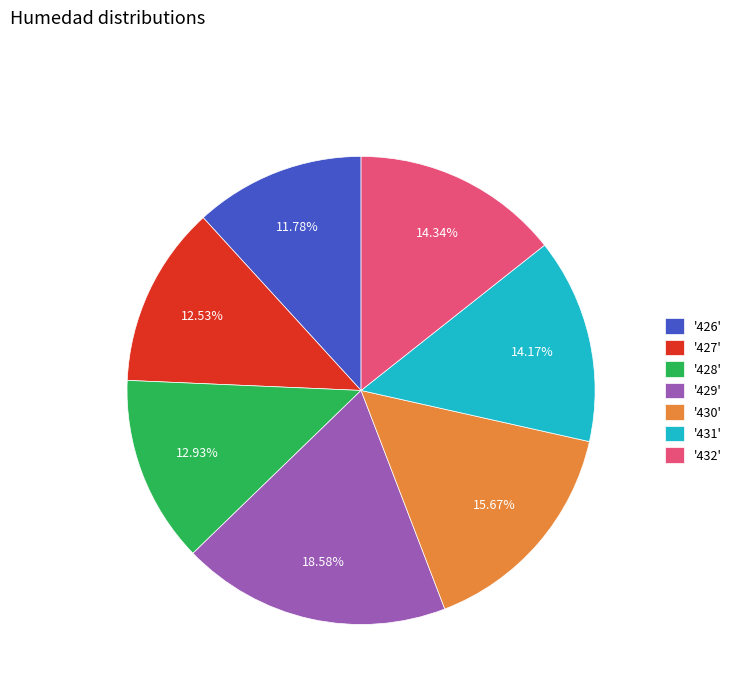

Is '428' the majority of the pie?

No